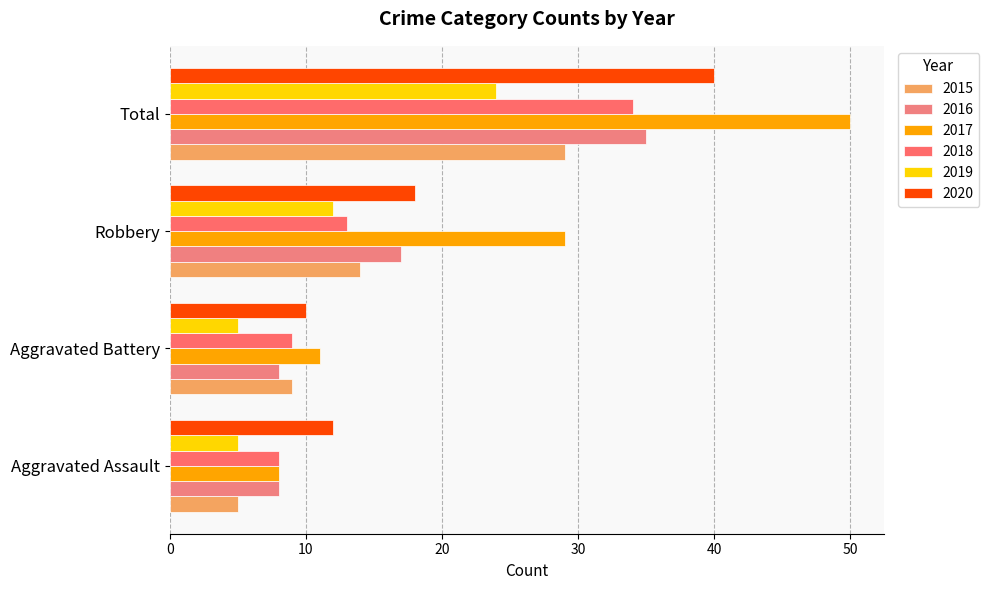

What is the highest value of the 2015 series?

29